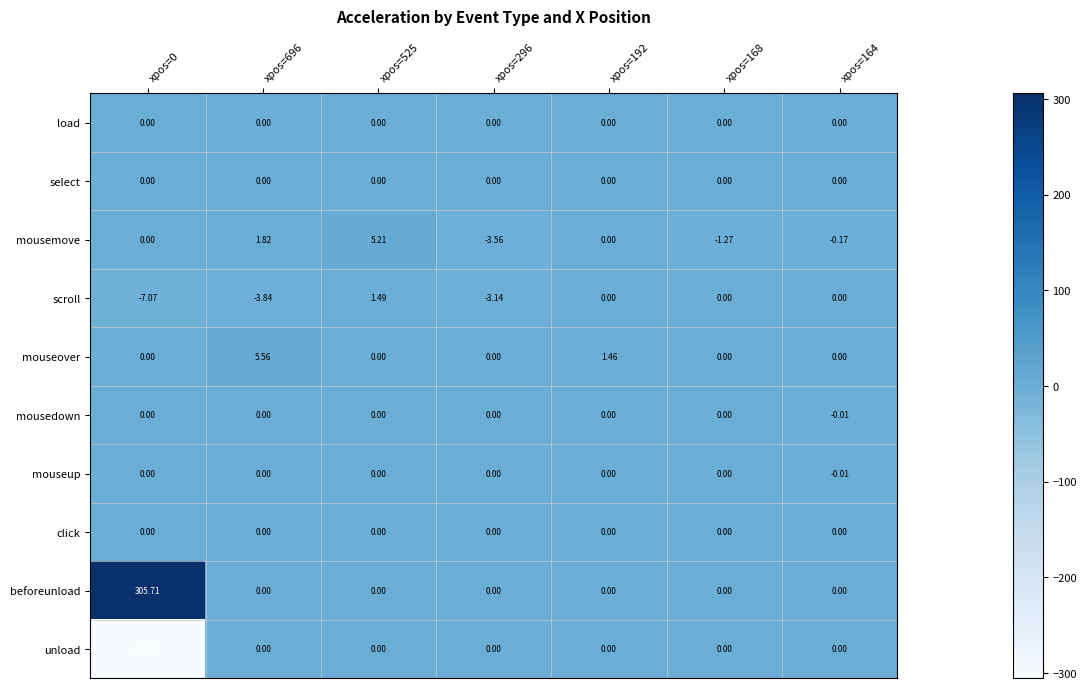

Which series has the largest total across all categories?

beforeunload